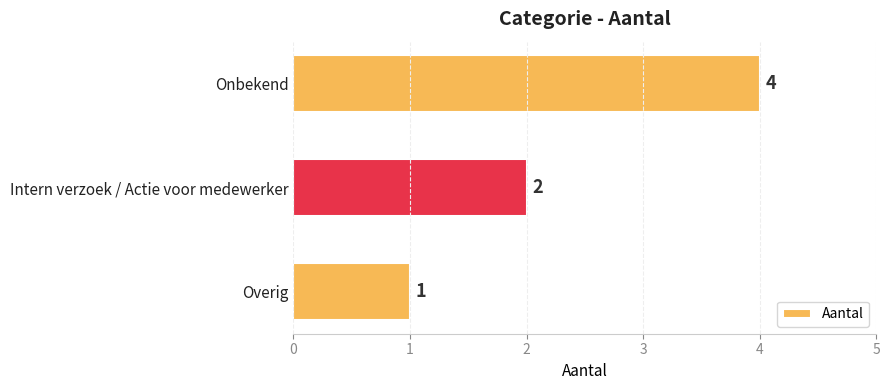

List the labels in order of value, smallest first.

Overig, Intern verzoek / Actie voor medewerker, Onbekend